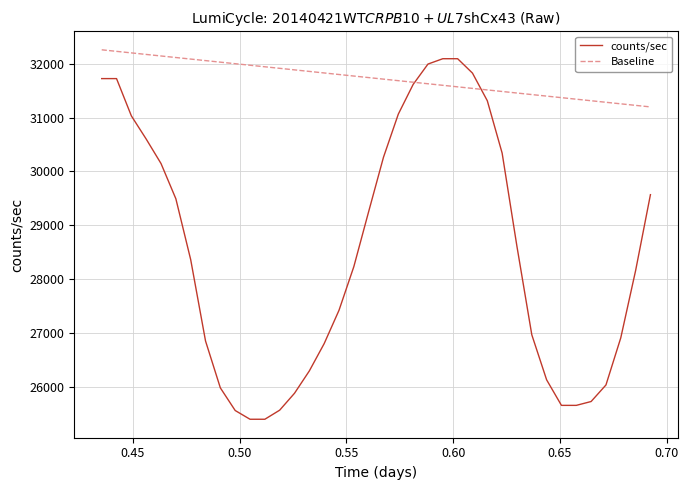

Count the number of categories in the chart.

38